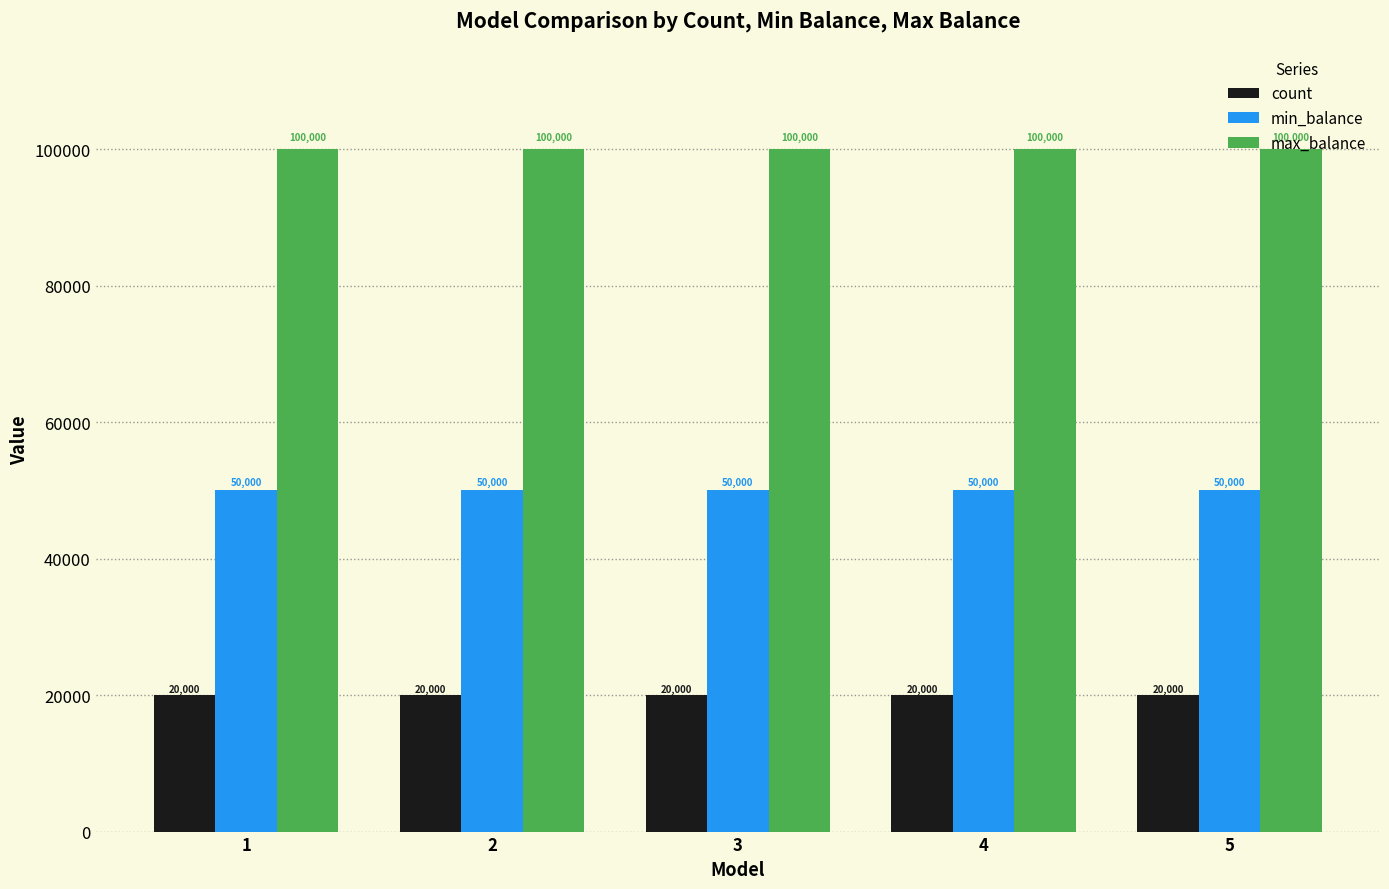

Rank the series by their maximum value, from highest to lowest.

max_balance, min_balance, count